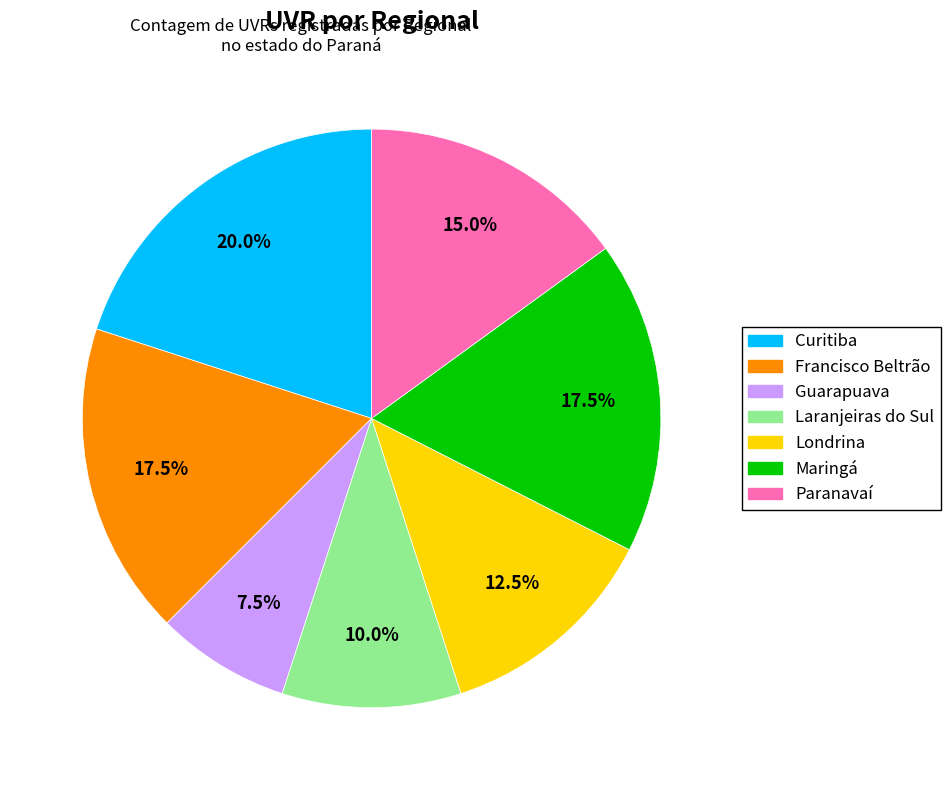

Combined, do Curitiba and Paranavaí account for over 50%?

No